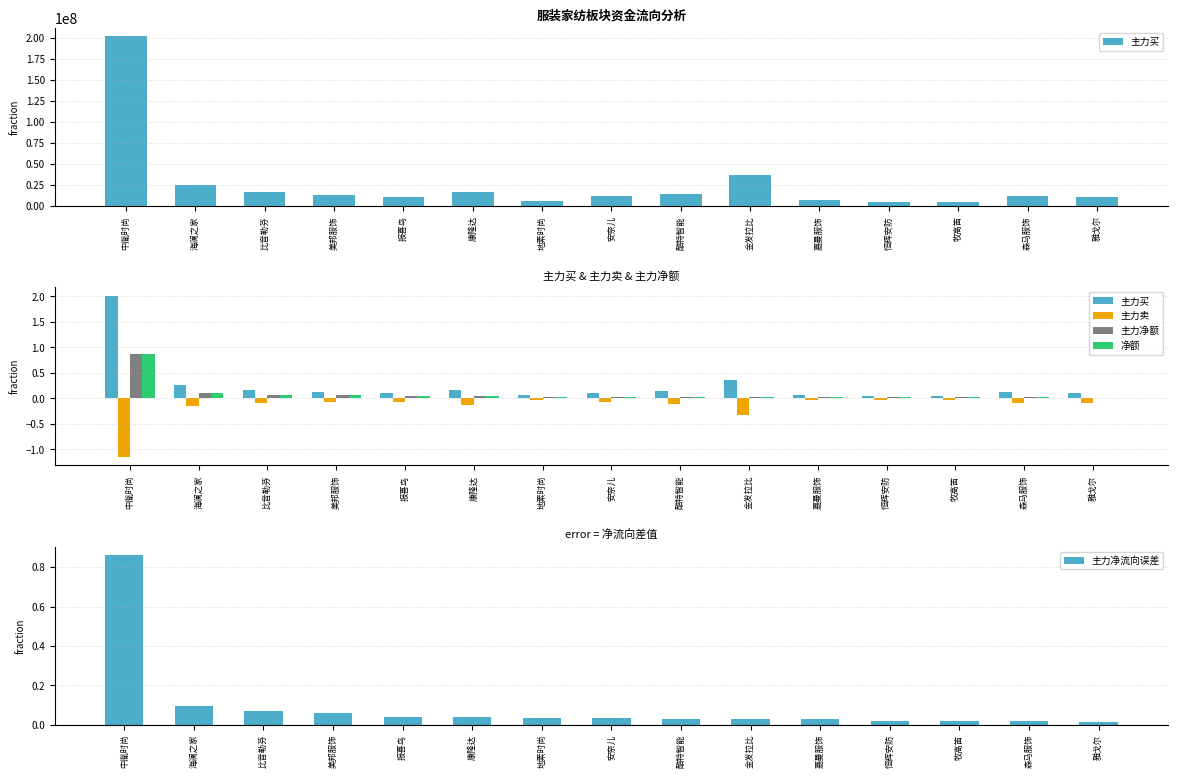

Reading left to right, list all the values displayed in this chart.

主力买: 中胤时尚=2.0	海澜之家=0.3	比音勒芬=0.2	美邦服饰=0.1	报喜鸟=0.1	康隆达=0.2	地素时尚=0.1	安奈儿=0.1	酷特智能=0.1	金发拉比=0.4	嘉曼服饰=0.1	恒辉安防=0.0	牧高笛=0.1	森马服饰=0.1	雅戈尔=0.1
主力卖: 中胤时尚=-1.2	海澜之家=-0.2	比音勒芬=-0.1	美邦服饰=-0.1	报喜鸟=-0.1	康隆达=-0.1	地素时尚=-0.0	安奈儿=-0.1	酷特智能=-0.1	金发拉比=-0.3	嘉曼服饰=-0.0	恒辉安防=-0.0	牧高笛=-0.0	森马服饰=-0.1	雅戈尔=-0.1
主力净额: 中胤时尚=0.9	海澜之家=0.1	比音勒芬=0.1	美邦服饰=0.1	报喜鸟=0.0	康隆达=0.0	地素时尚=0.0	安奈儿=0.0	酷特智能=0.0	金发拉比=0.0	嘉曼服饰=0.0	恒辉安防=0.0	牧高笛=0.0	森马服饰=0.0	雅戈尔=0.0
净额: 中胤时尚=0.9	海澜之家=0.1	比音勒芬=0.1	美邦服饰=0.1	报喜鸟=0.0	康隆达=0.0	地素时尚=0.0	安奈儿=0.0	酷特智能=0.0	金发拉比=0.0	嘉曼服饰=0.0	恒辉安防=0.0	牧高笛=0.0	森马服饰=0.0	雅戈尔=0.0
主力净流向误差: 中胤时尚=0.9	海澜之家=0.1	比音勒芬=0.1	美邦服饰=0.1	报喜鸟=0.0	康隆达=0.0	地素时尚=0.0	安奈儿=0.0	酷特智能=0.0	金发拉比=0.0	嘉曼服饰=0.0	恒辉安防=0.0	牧高笛=0.0	森马服饰=0.0	雅戈尔=0.0